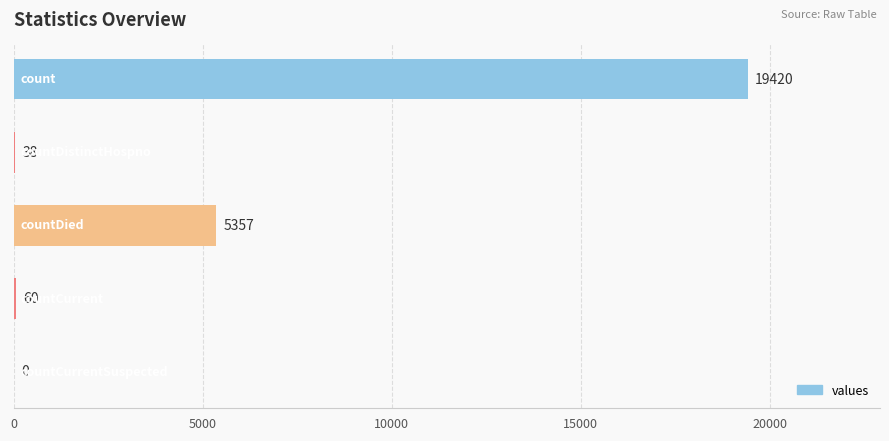

What is the greatest value displayed?

19420